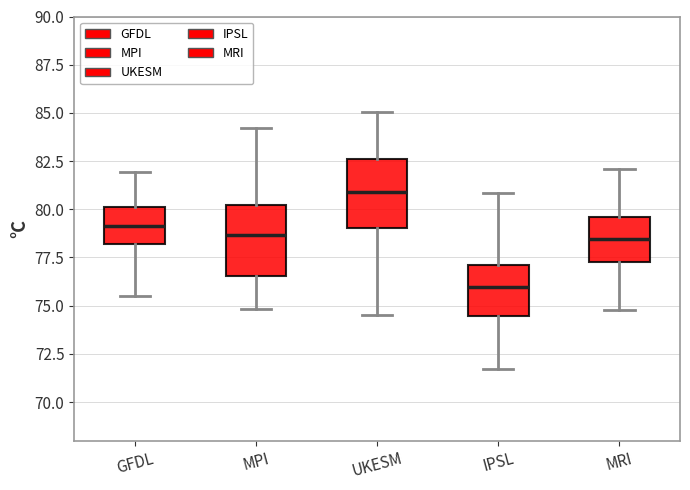

Which box has the highest median line?

UKESM